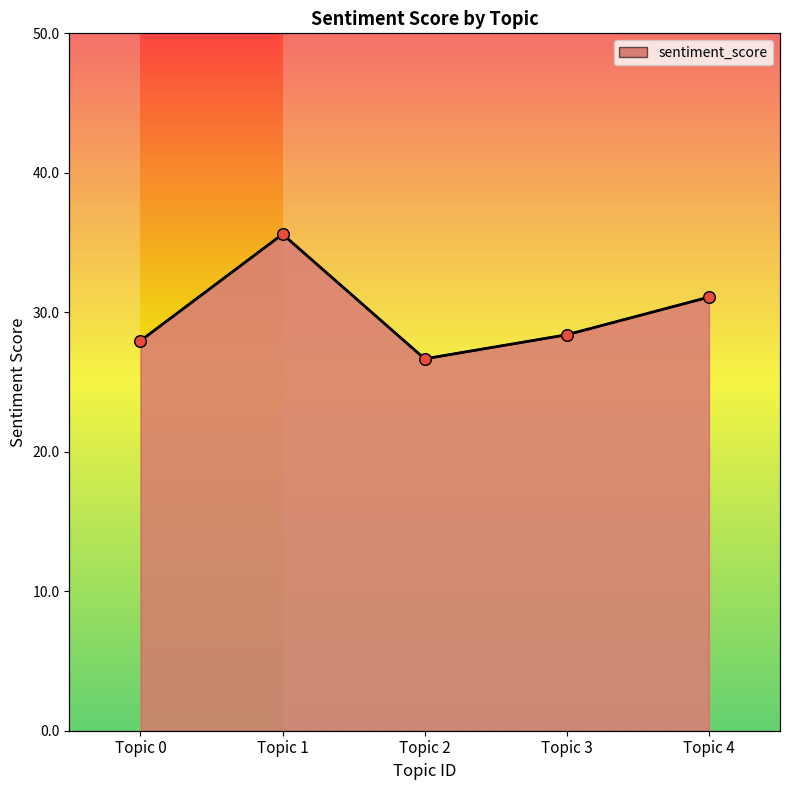

What is the ratio of the value at 3 to the value at 1?

0.8